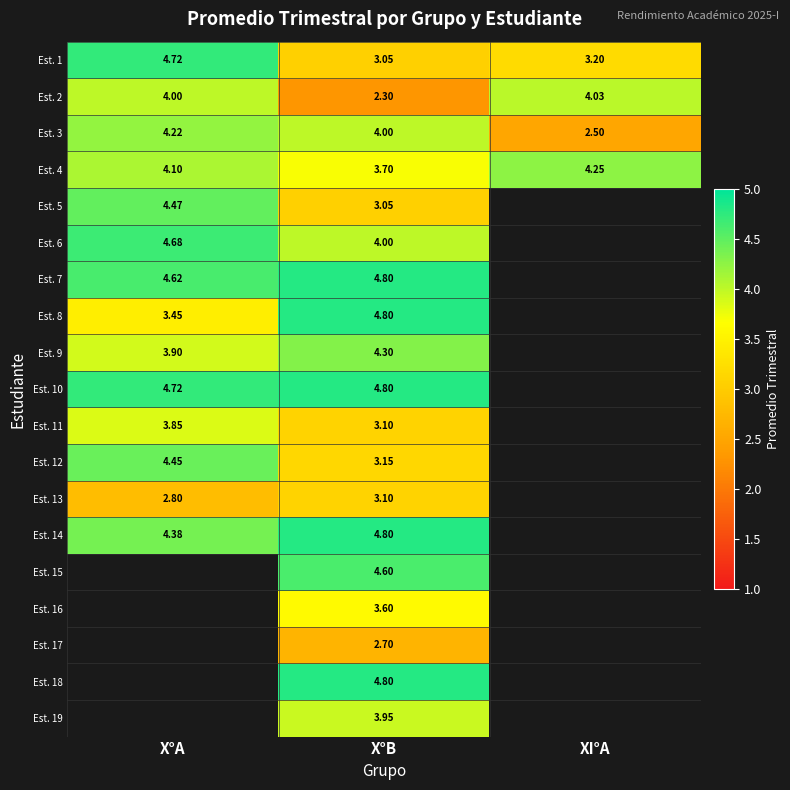

Is the value of Est. 4 at XI°A greater than the value of Est. 16 at X°B?

Yes